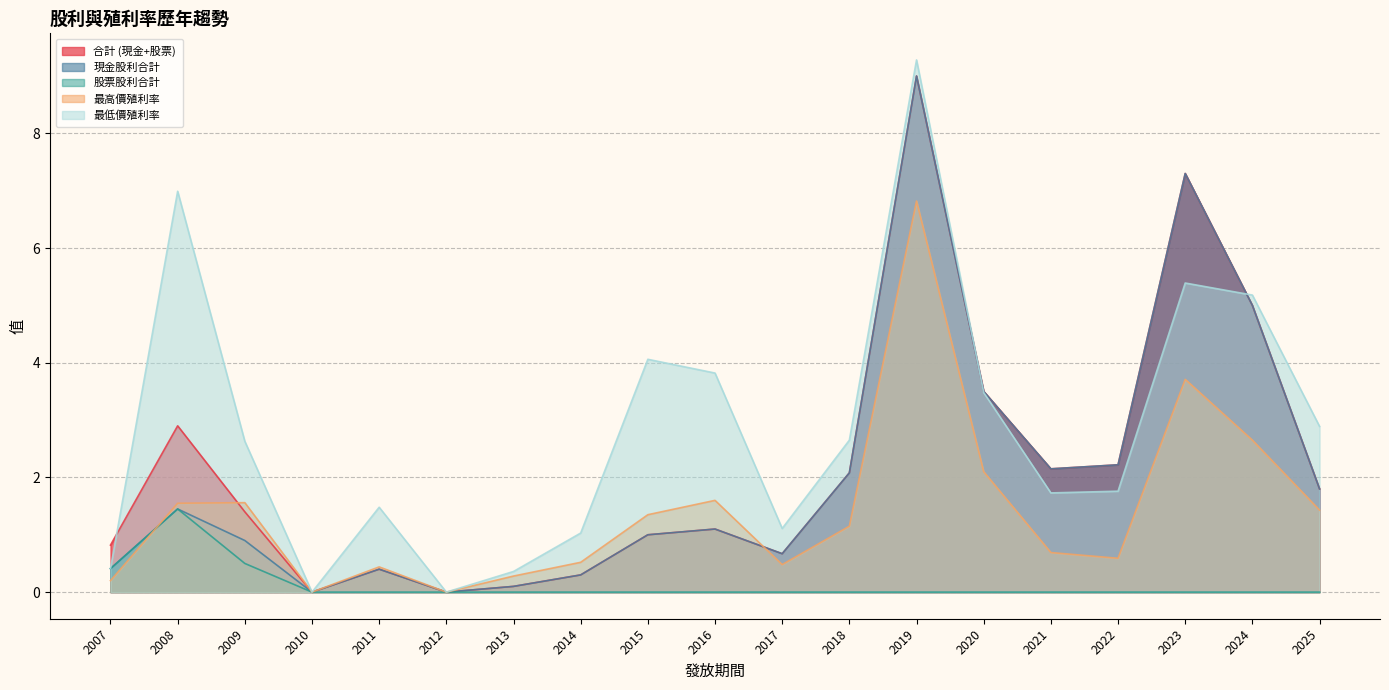

At which label does 最低價殖利率 first exceed 2?

2008